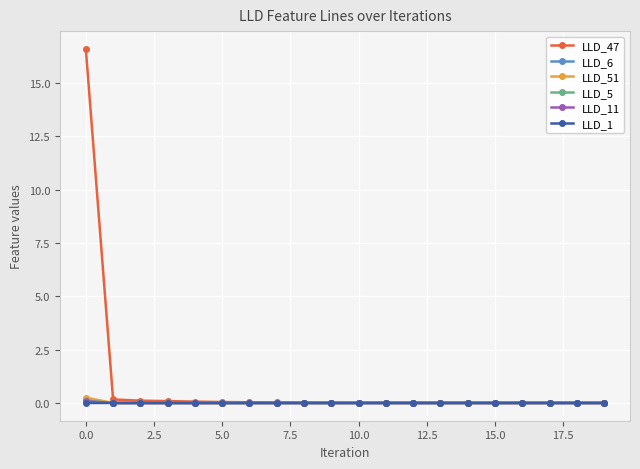

Which series has the largest total across all categories?

LLD_47